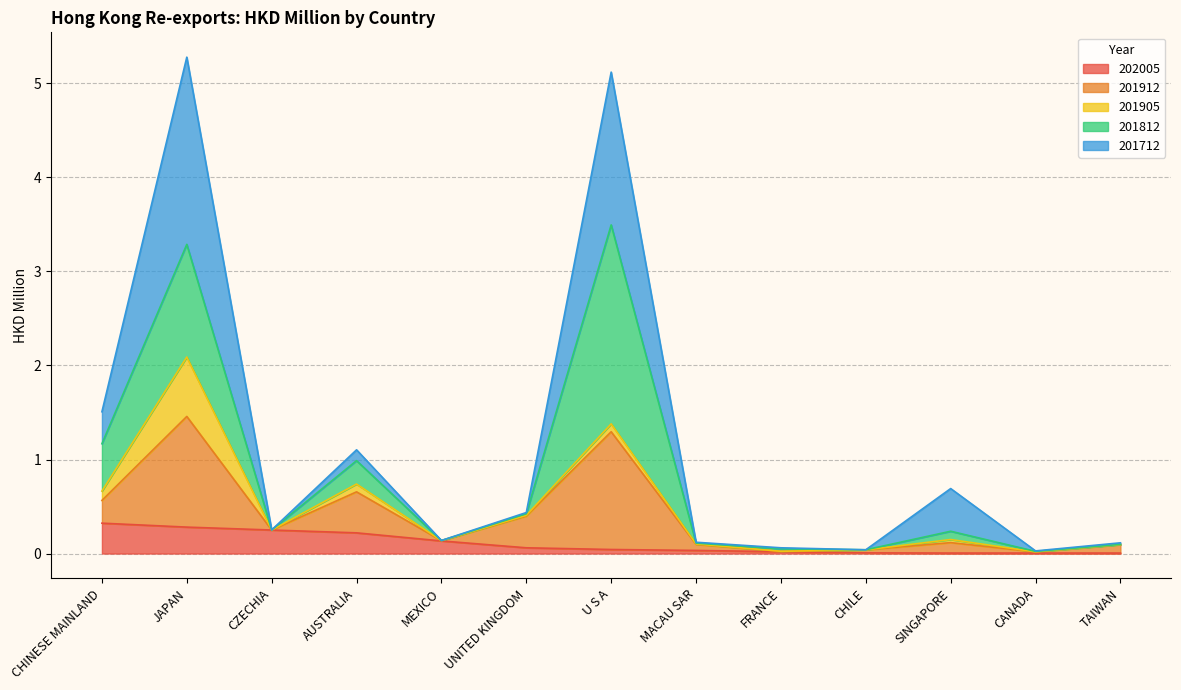

What is the label of the 7th point from the right?

U S A